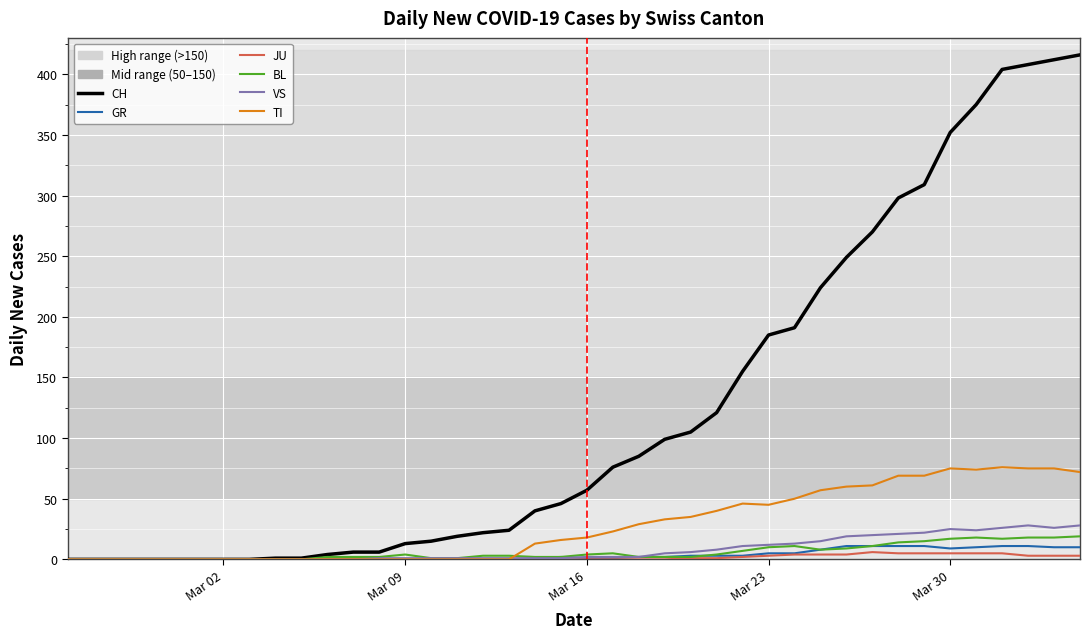

What is the sum of all JU values?

59